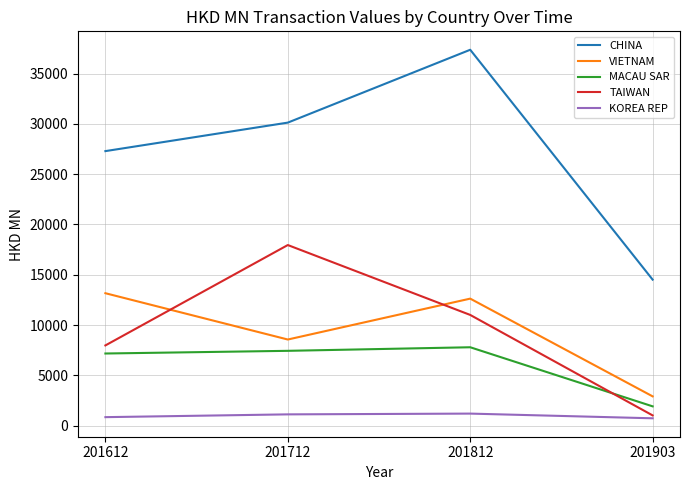

What are all the series names shown in the legend?

CHINA, VIETNAM, MACAU SAR, TAIWAN, KOREA REP